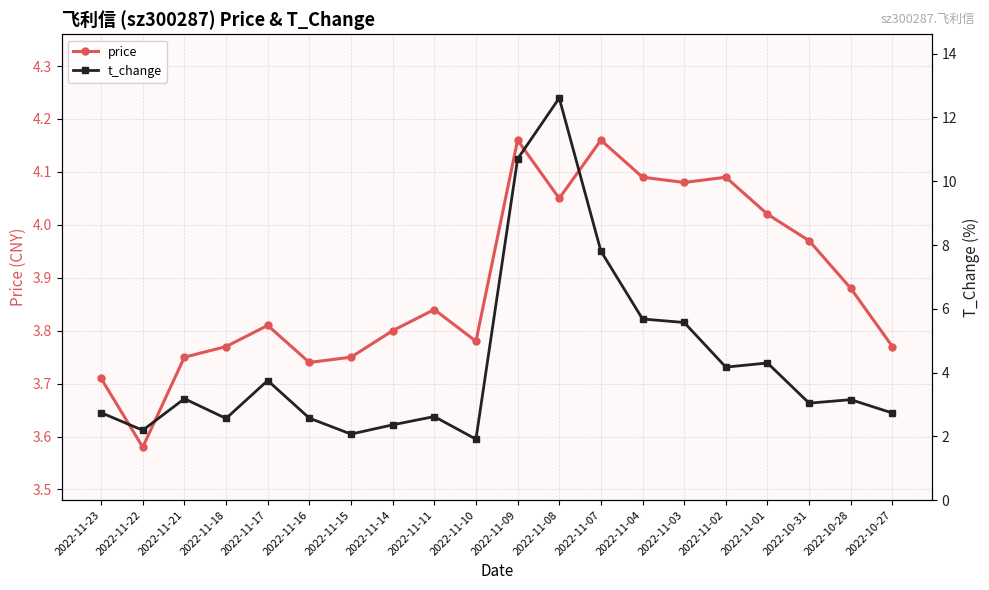

Reading right to left, what are all the values shown in this chart?

price: 2022-10-27=3.8	2022-10-28=3.9	2022-10-31=4.0	2022-11-01=4.0	2022-11-02=4.1	2022-11-03=4.1	2022-11-04=4.1	2022-11-07=4.2	2022-11-08=4.0	2022-11-09=4.2	2022-11-10=3.8	2022-11-11=3.8	2022-11-14=3.8	2022-11-15=3.8	2022-11-16=3.7	2022-11-17=3.8	2022-11-18=3.8	2022-11-21=3.8	2022-11-22=3.6	2022-11-23=3.7
t_change: 2022-10-27=2.7	2022-10-28=3.1	2022-10-31=3.0	2022-11-01=4.3	2022-11-02=4.2	2022-11-03=5.6	2022-11-04=5.7	2022-11-07=7.8	2022-11-08=12.6	2022-11-09=10.7	2022-11-10=1.9	2022-11-11=2.6	2022-11-14=2.4	2022-11-15=2.1	2022-11-16=2.6	2022-11-17=3.8	2022-11-18=2.6	2022-11-21=3.2	2022-11-22=2.2	2022-11-23=2.7